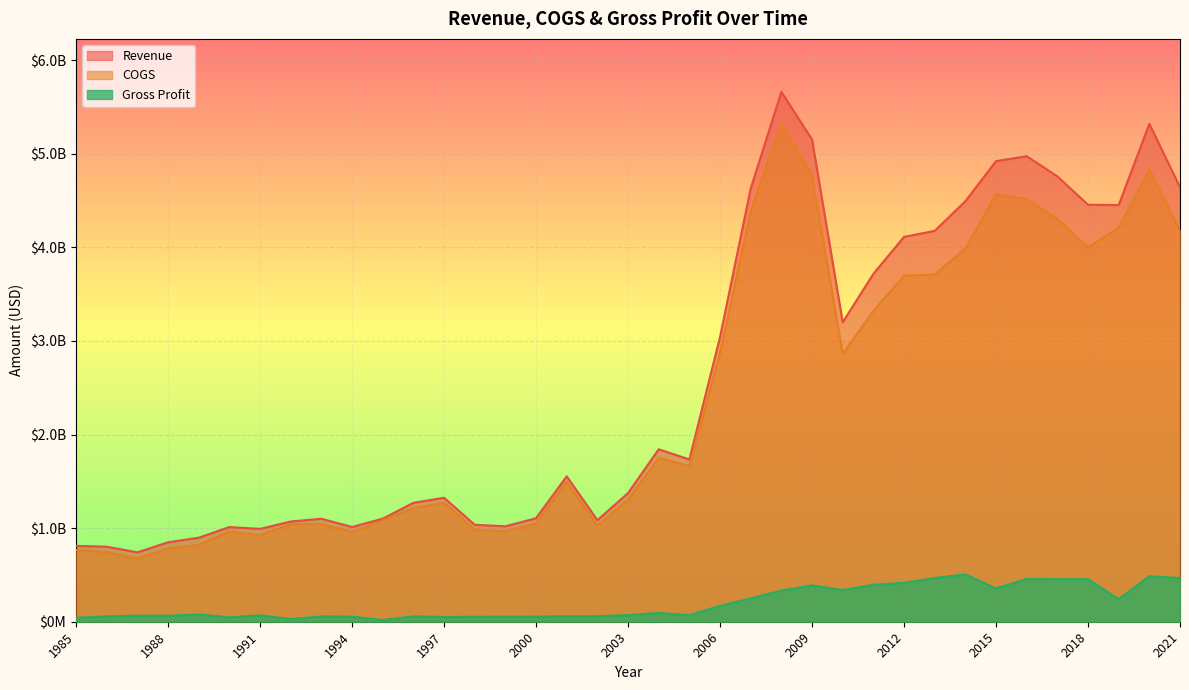

At which category does the chart reach its peak across all series?

2008